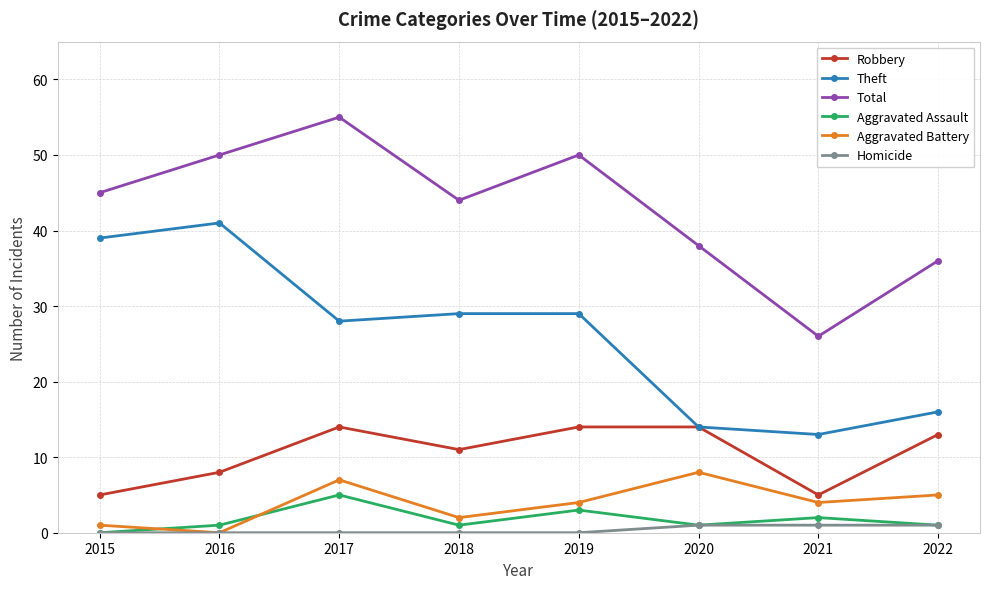

Rank the series by their maximum value, from lowest to highest.

Homicide, Aggravated Assault, Aggravated Battery, Robbery, Theft, Total